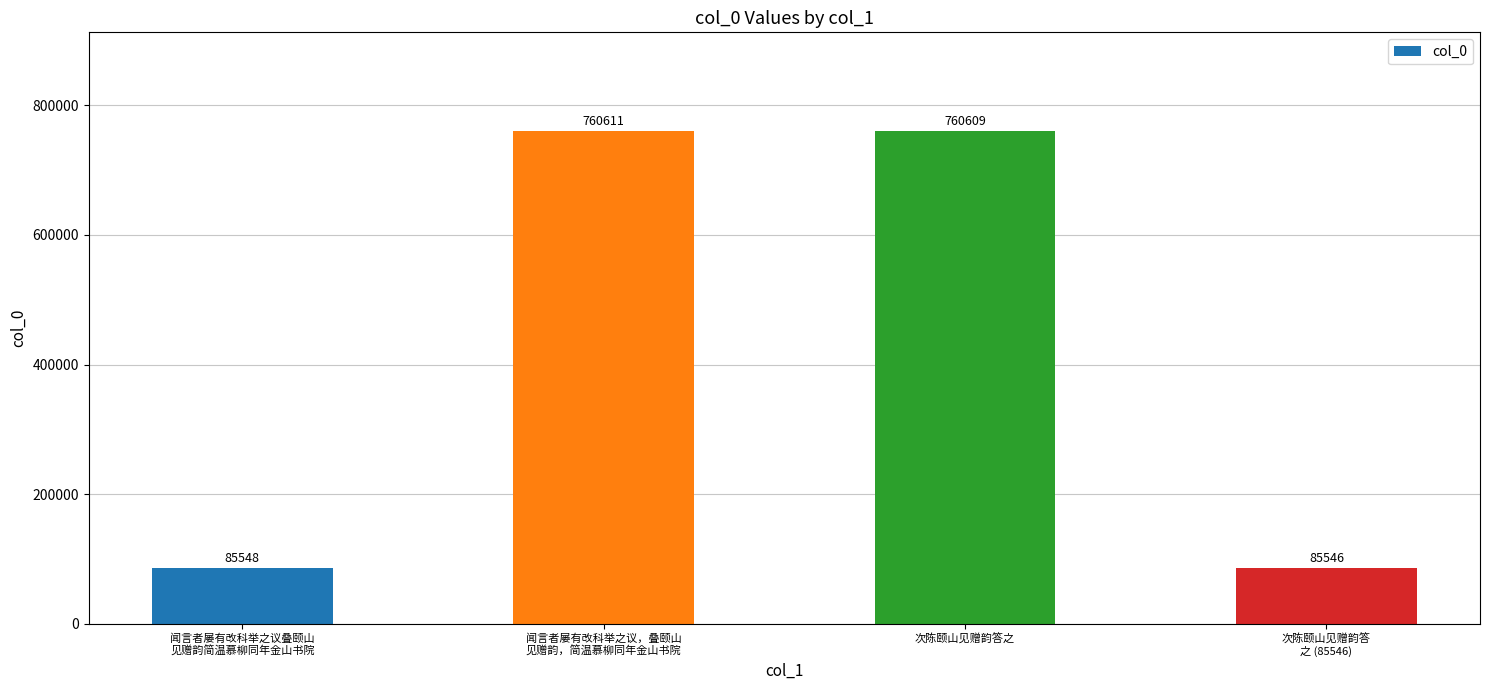

List the labels in order of value, smallest first.

次陈颐山见赠韵答
之 (85546), 闻言者屡有改科举之议叠颐山
见赠韵简温慕柳同年金山书院, 次陈颐山见赠韵答之, 闻言者屡有改科举之议，叠颐山
见赠韵，简温慕柳同年金山书院